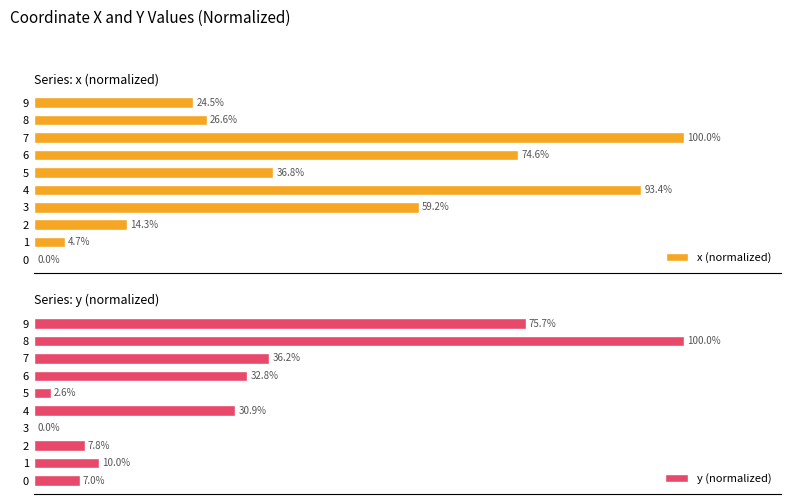

How many data points in x (normalized) are less than 36?

5